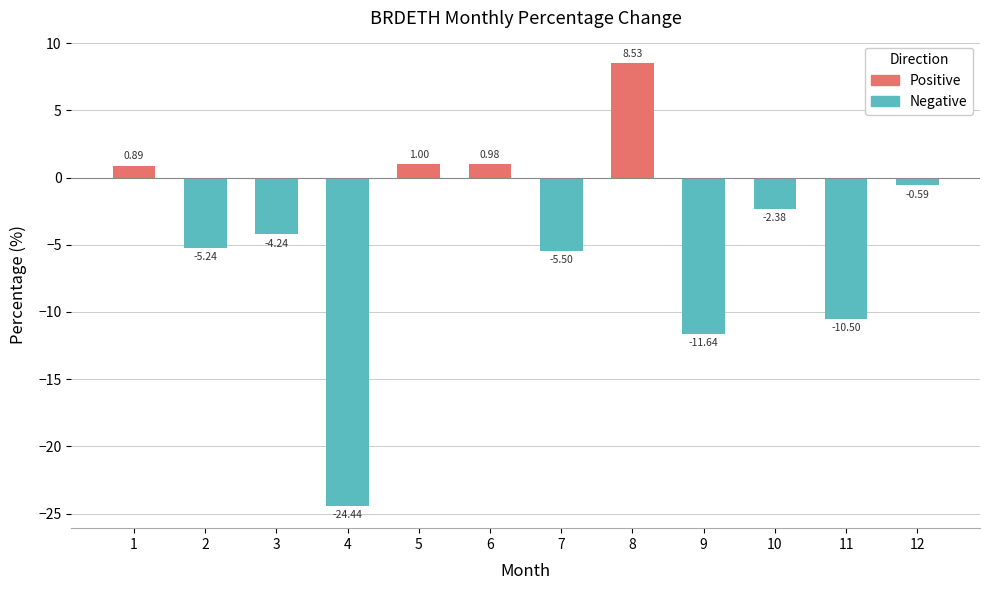

What is the maximum value shown in the chart?

8.5